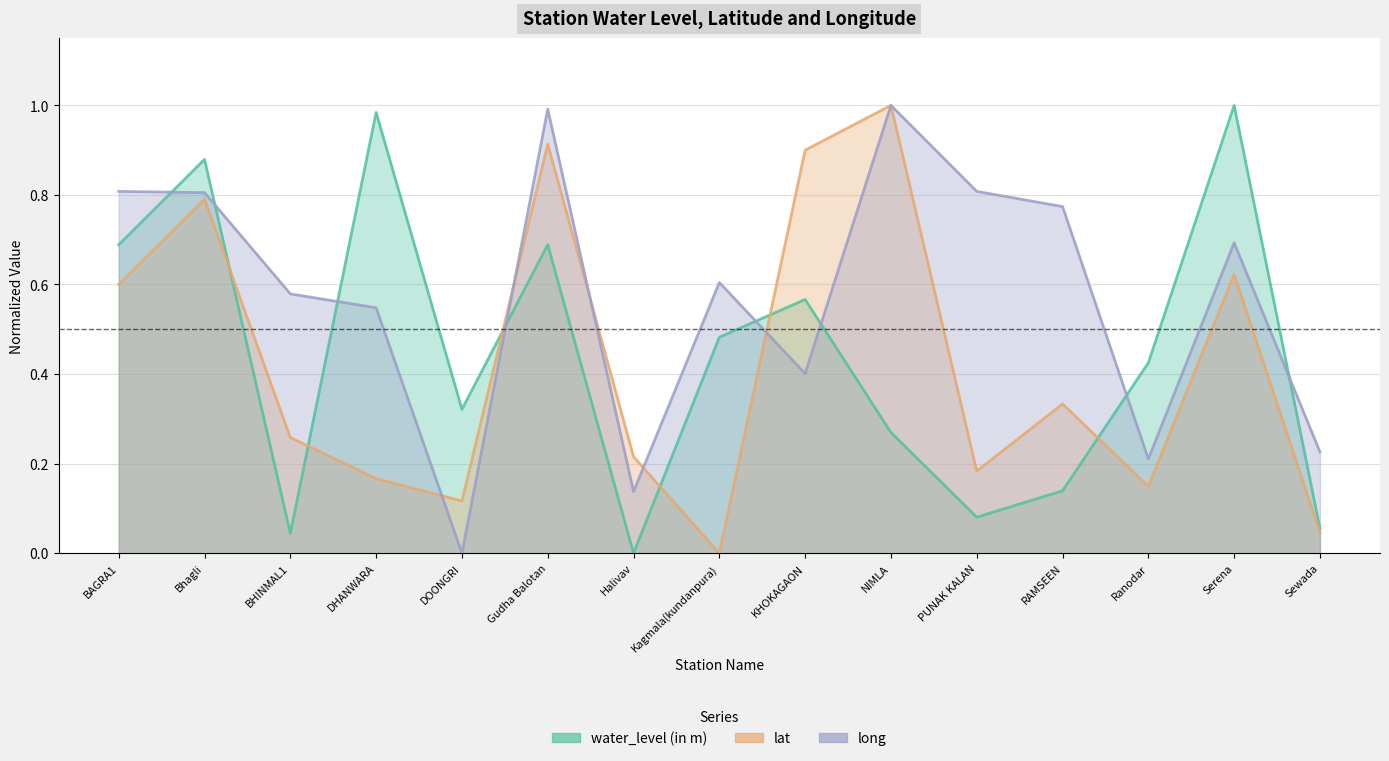

How many values in the lat series exceed 0?

14